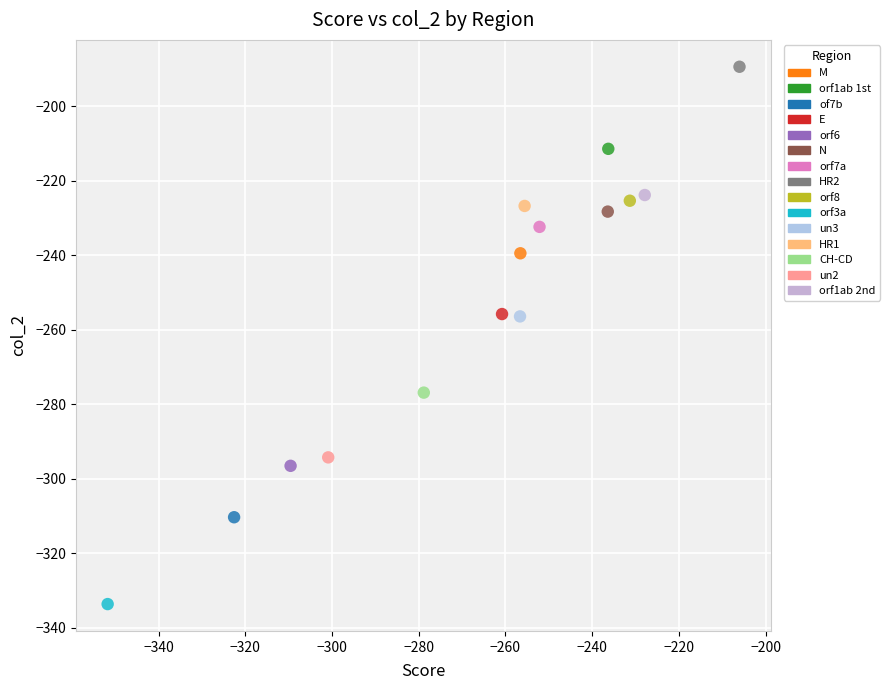

What are all the series names shown in the legend?

M, orf1ab 1st, of7b, E, orf6, N, orf7a, HR2, orf8, orf3a, un3, HR1, CH-CD, un2, orf1ab 2nd